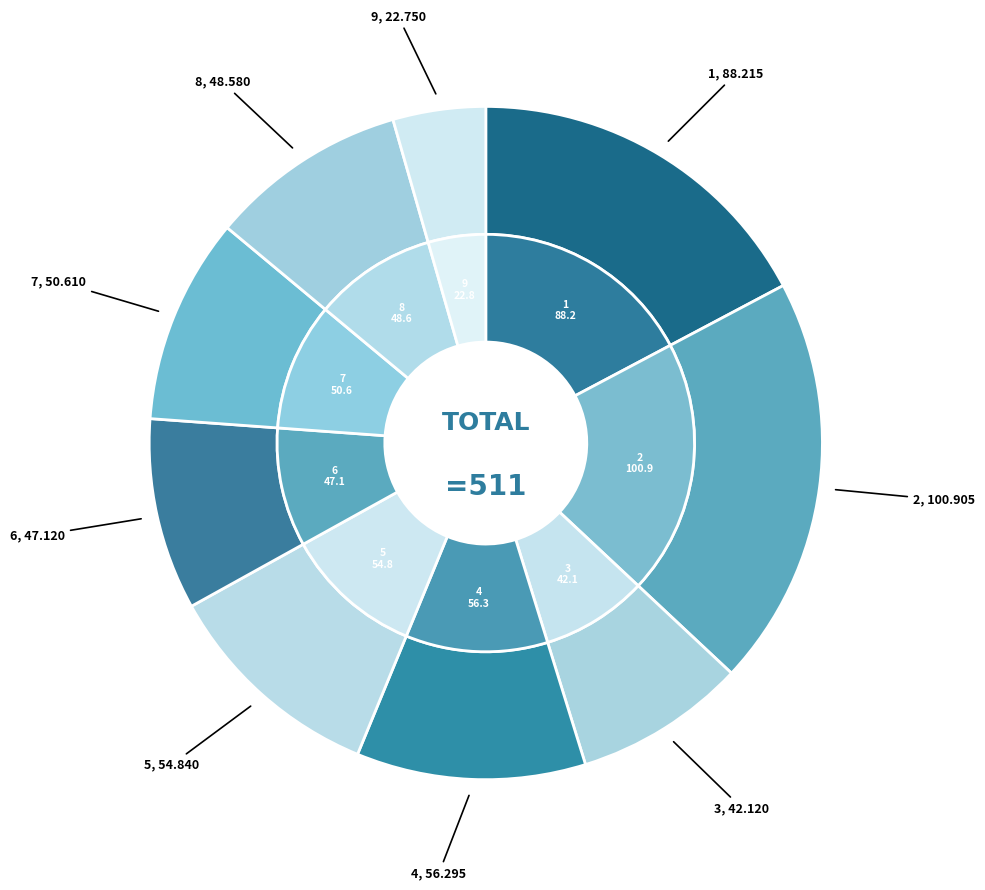

Which category has the biggest portion of the pie?

2